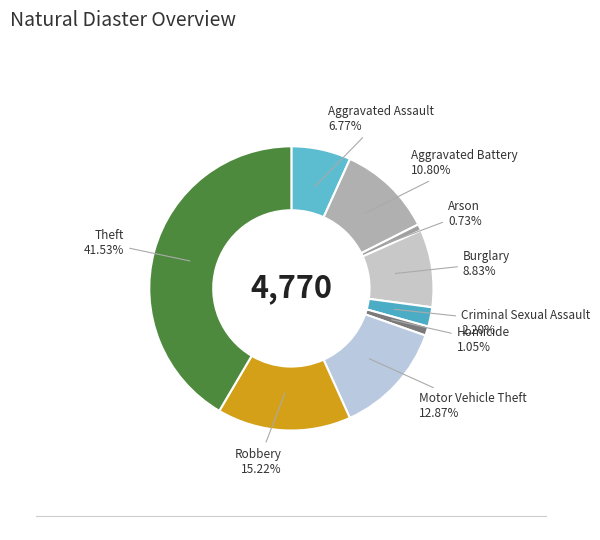

Count the number of slices in the pie.

9